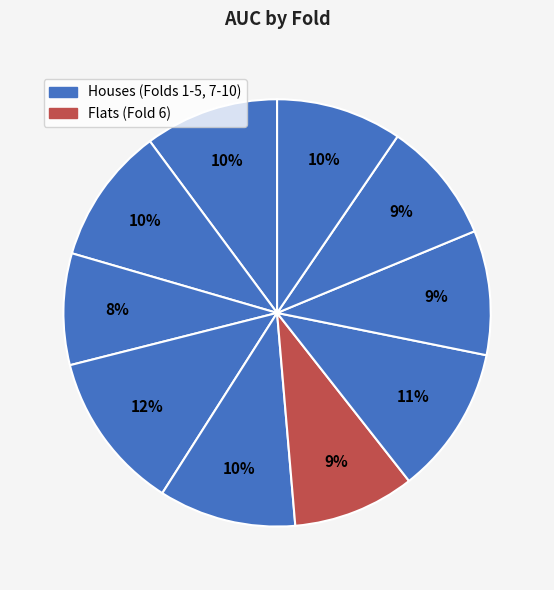

How many segments does this pie chart have?

10